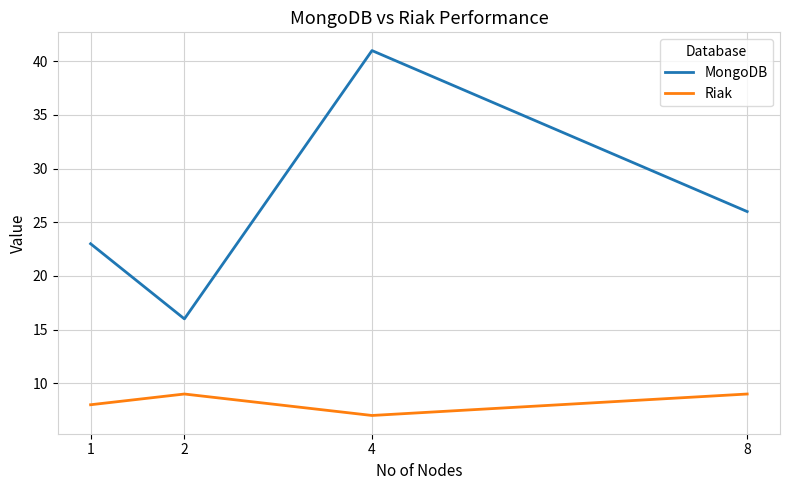

What is the average value of the Riak series?

8